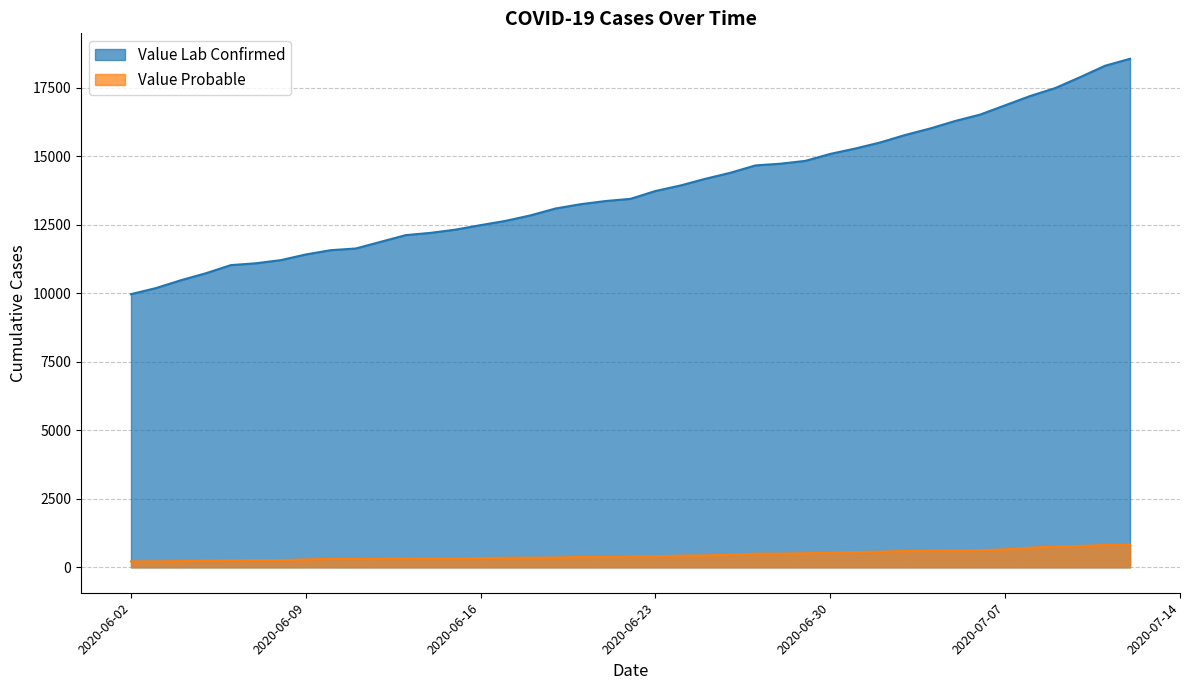

True or false: Value Probable has more than 0 interior local peaks.

False